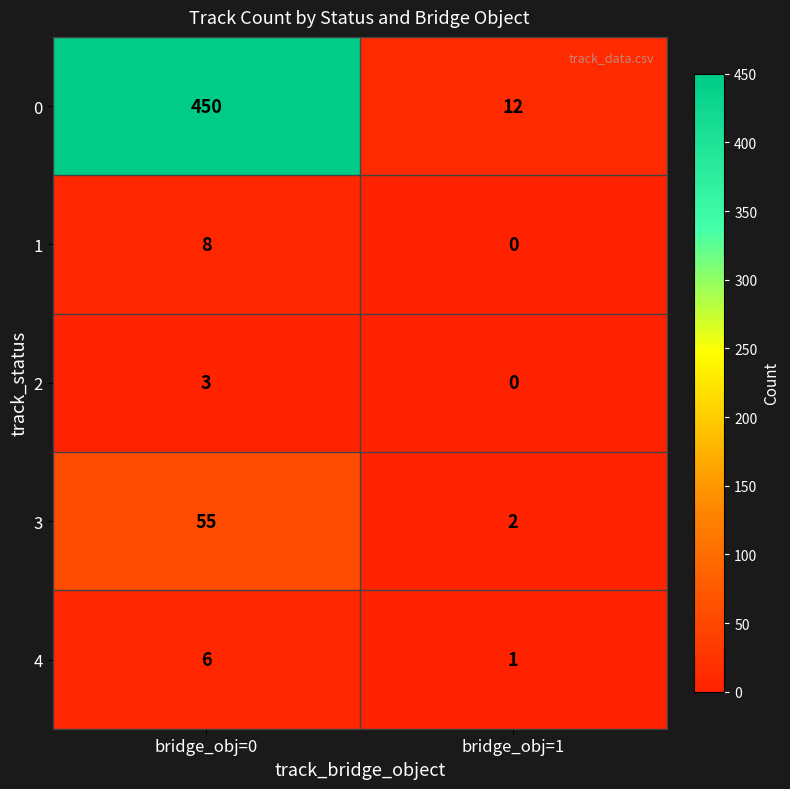

Which category has the highest value in the 1 series?

bridge_obj=0